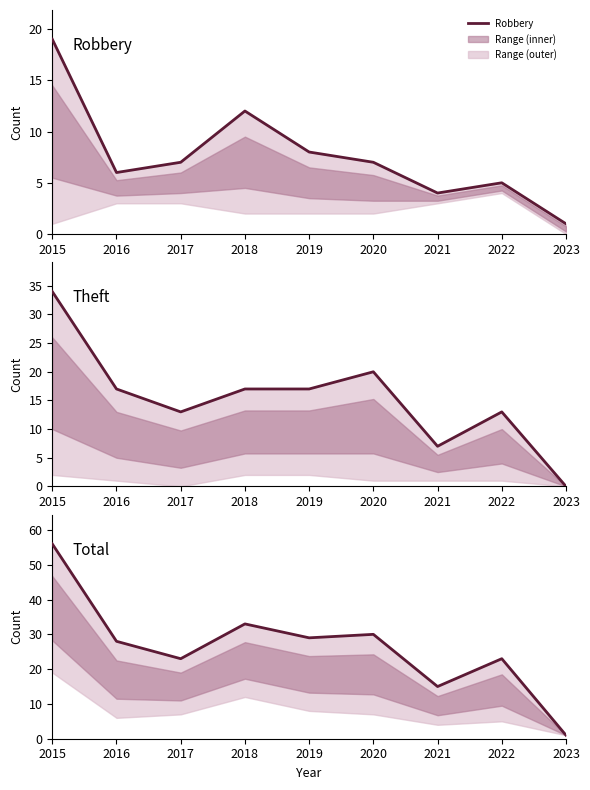

Which series changed the most between 2017 and 2018?

Total